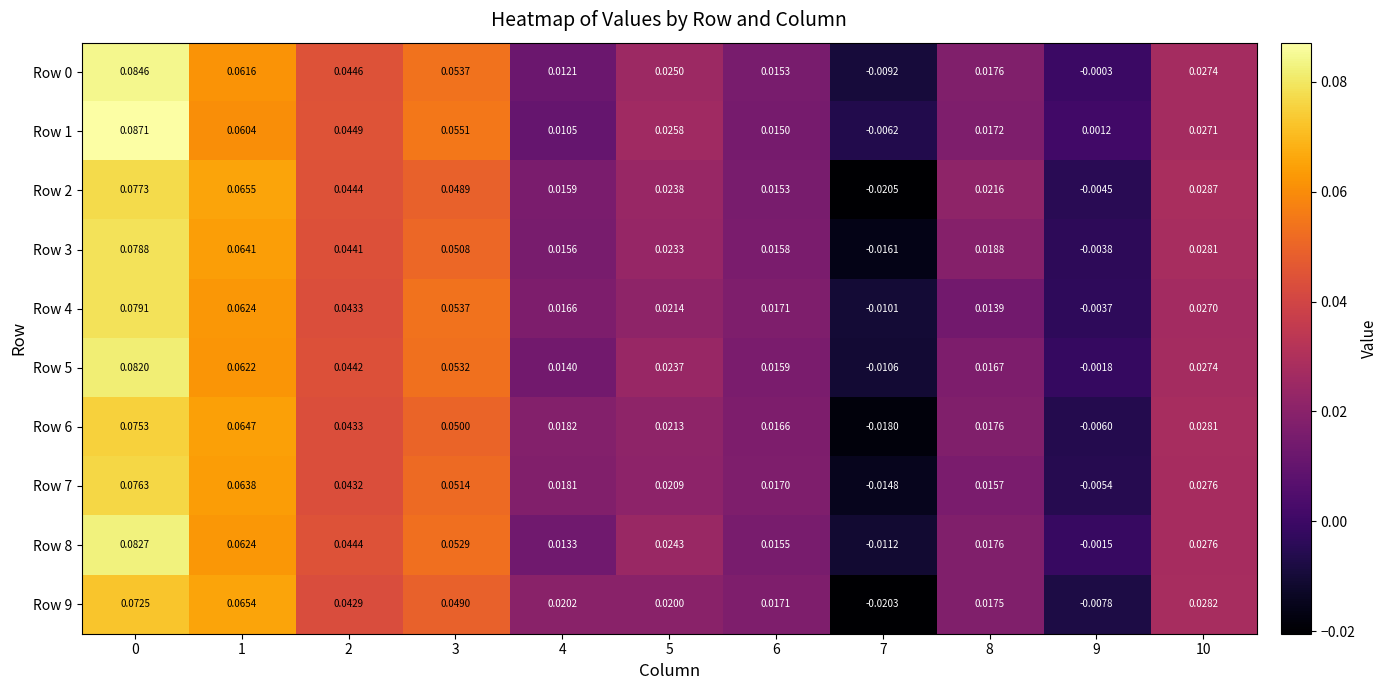

Is the value of Row 6 at 6 greater than the value of Row 8 at 7?

Yes